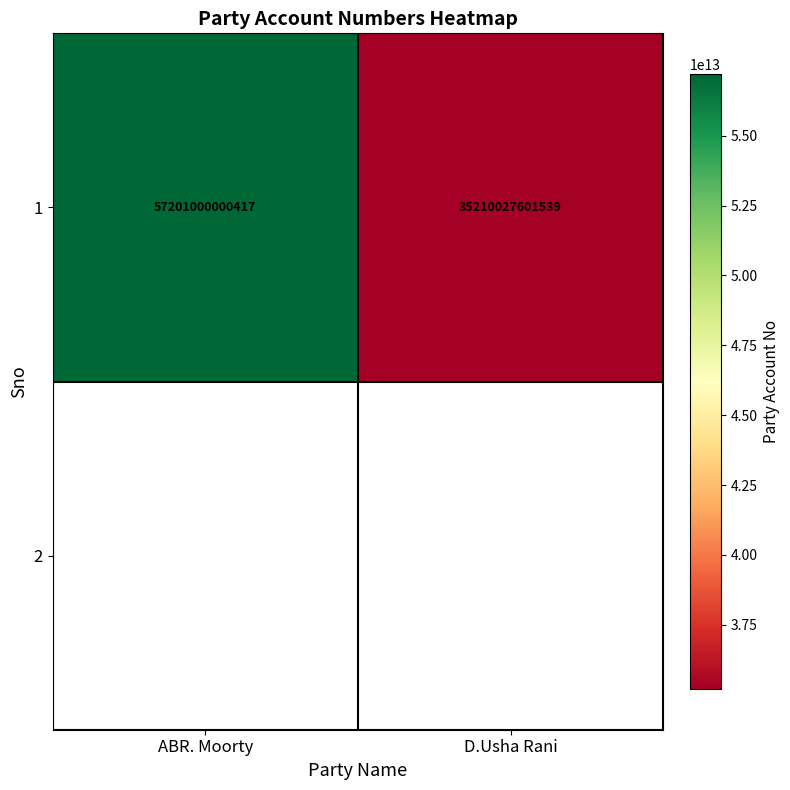

True or false: the data shows 95603219120895 at ABR. Moorty.

False